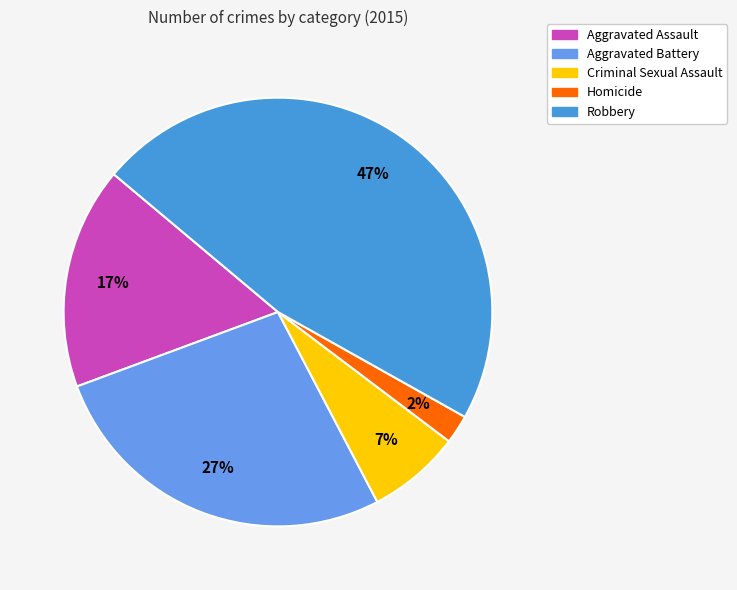

To the nearest percent, what percentage of the pie is Aggravated Assault?

17%